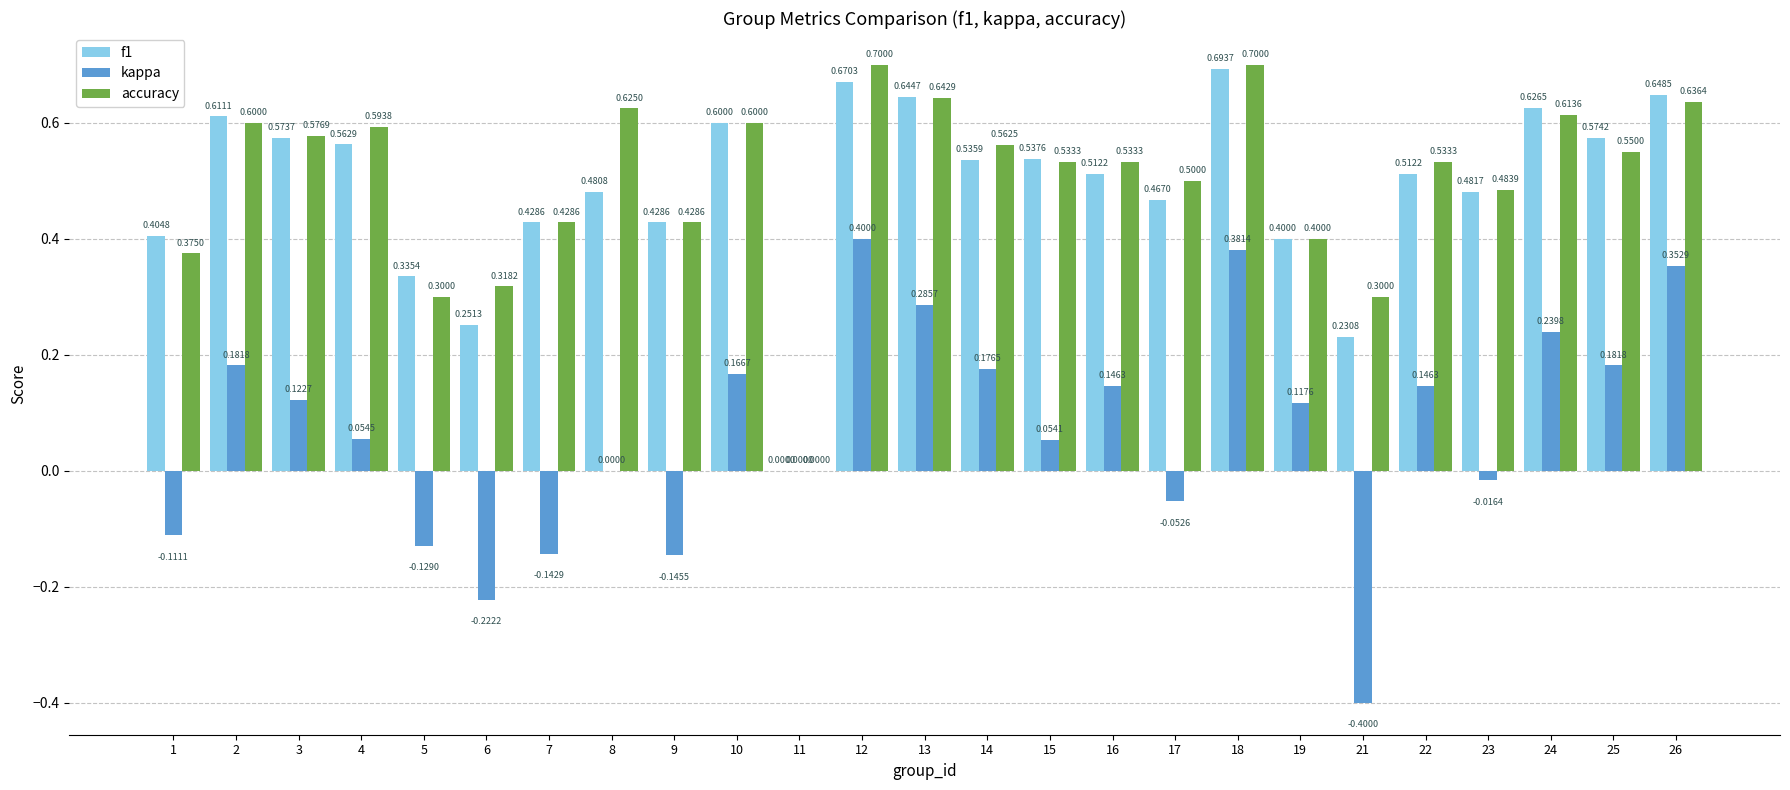

Which series has the largest total across all categories?

accuracy